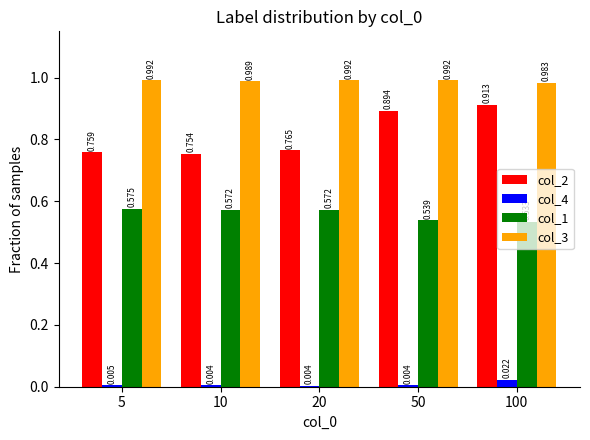

Rank the series at 50 from lowest to highest value.

col_4, col_1, col_2, col_3